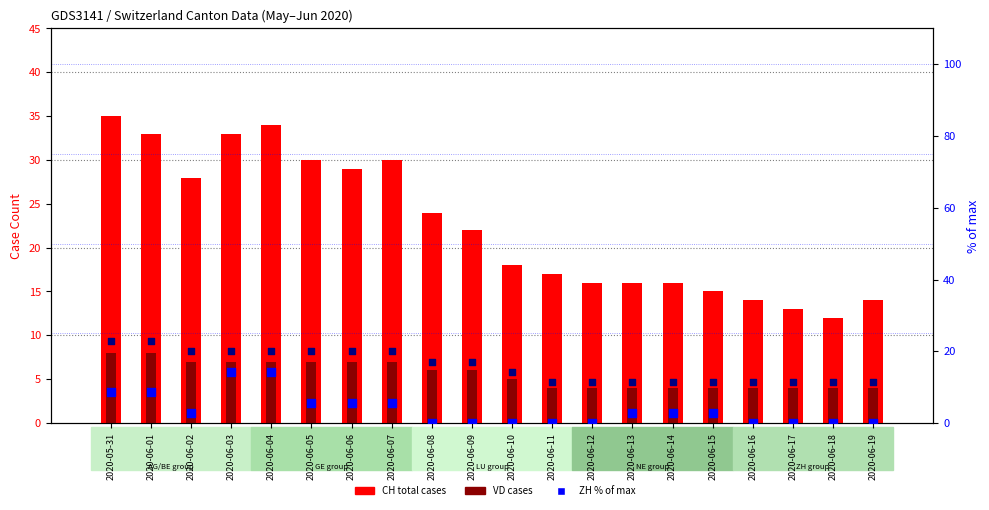

Which series has the largest total across all categories?

CH (total cases)